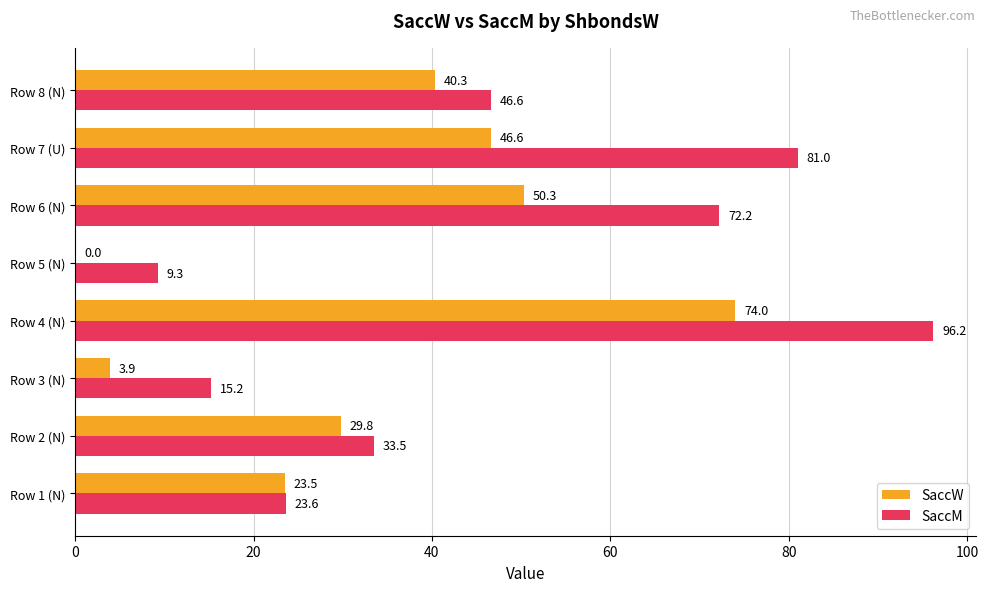

What is the greatest value displayed?

96.2